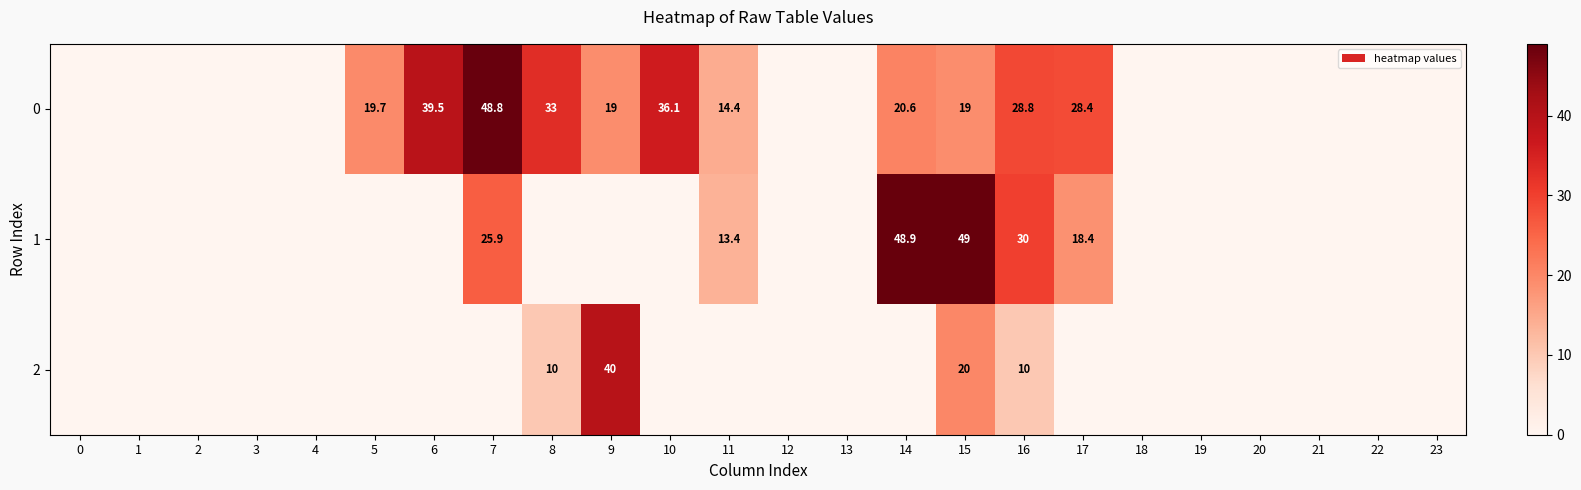

Rank the series at 16 from highest to lowest value.

1, 0, 2